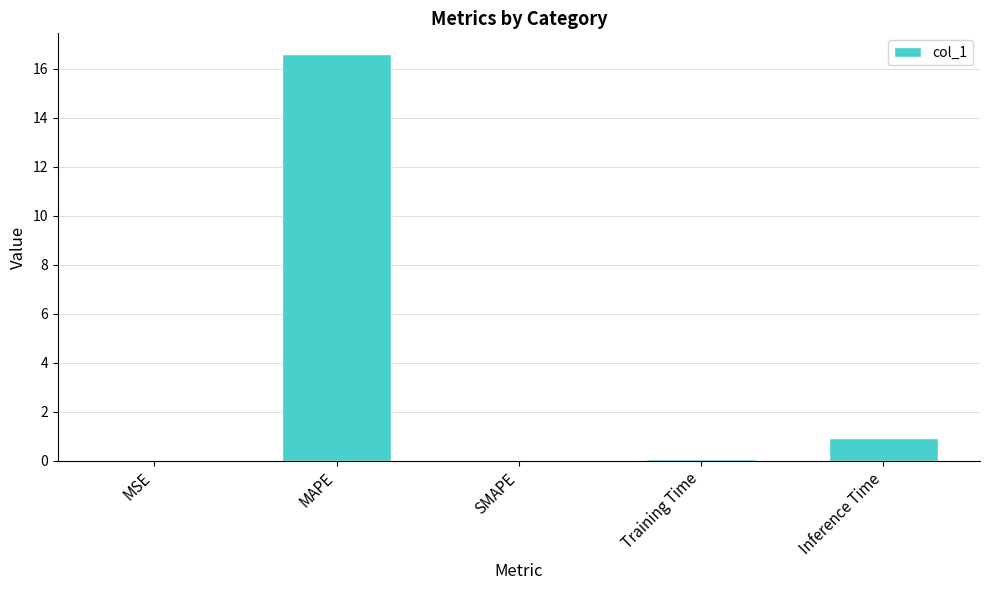

Does the chart contain stacked bars?

No